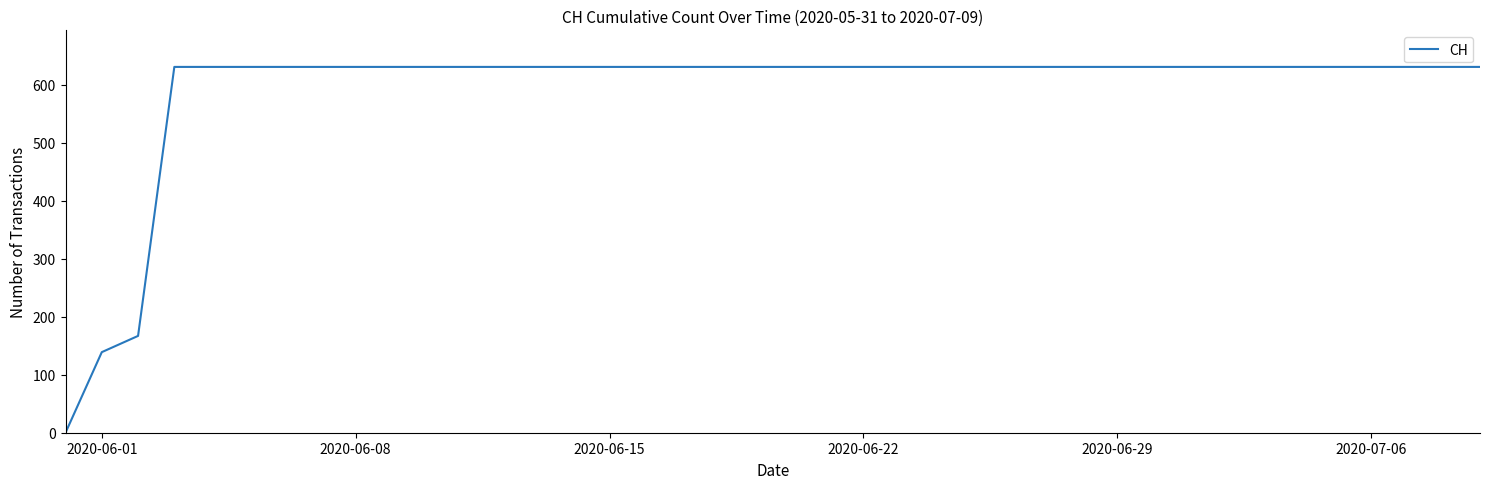

What is the maximum value shown in the chart?

631